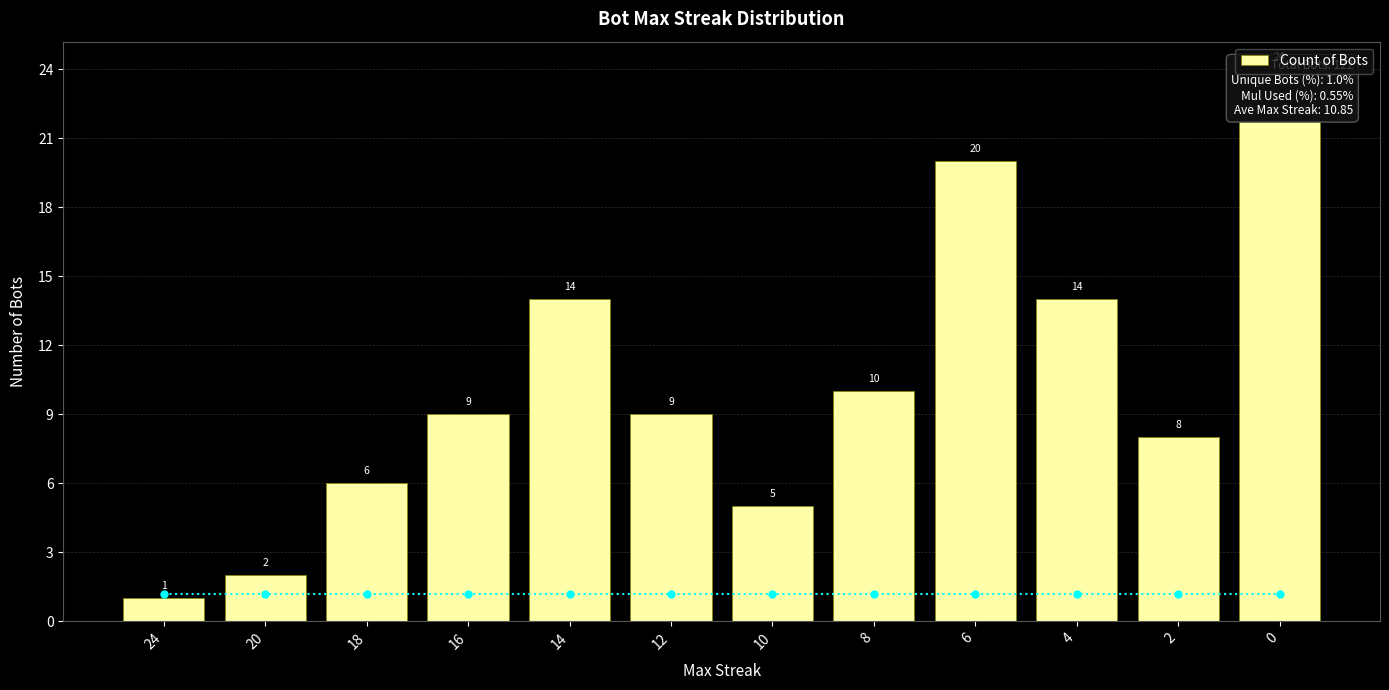

How many bars are there in total?

12